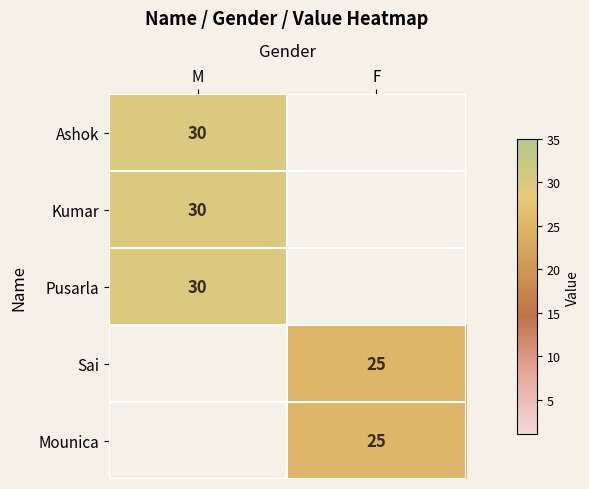

What is the difference between the highest and lowest values at F?

25